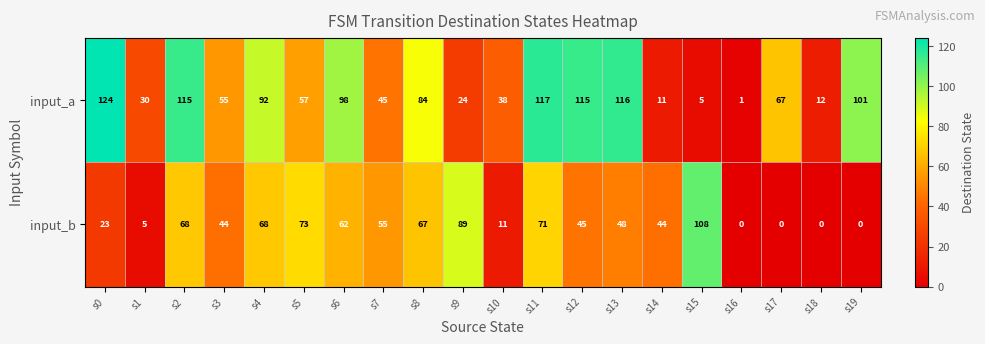

Rank the series by their maximum value, from highest to lowest.

input_a, input_b